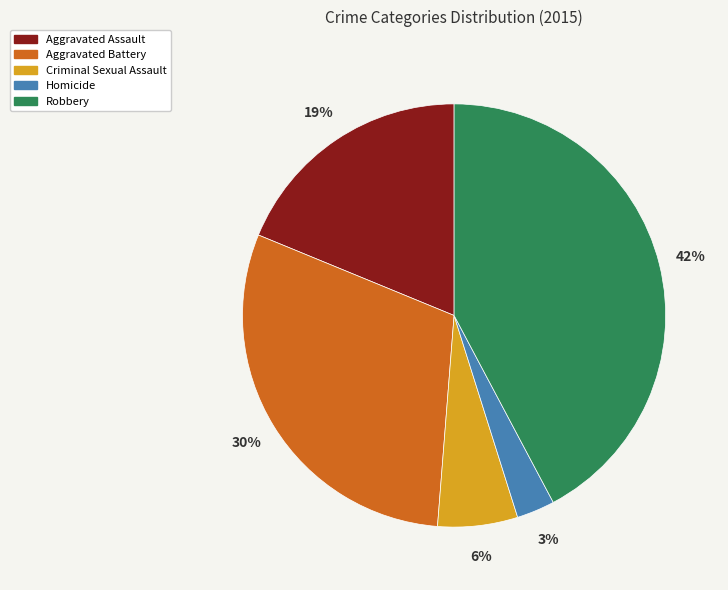

Which category has the smallest portion of the pie?

Homicide